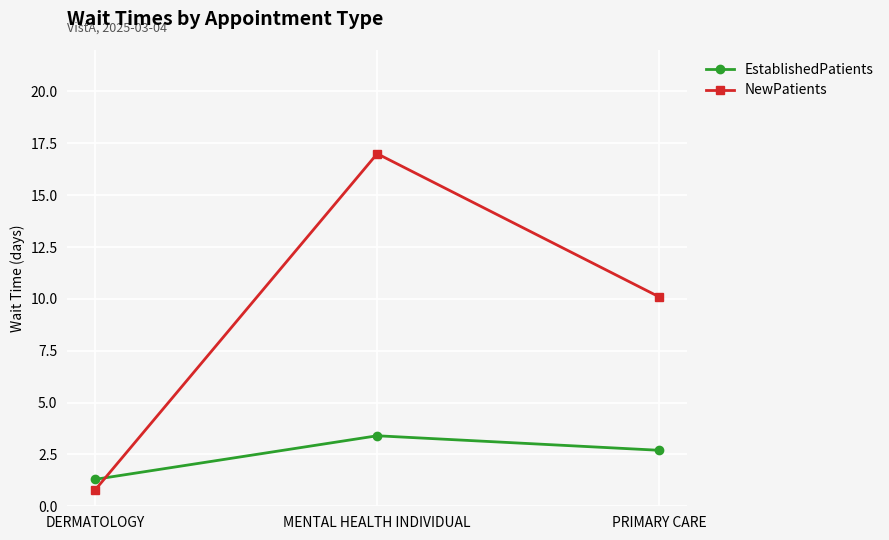

What position from the left is PRIMARY CARE?

3